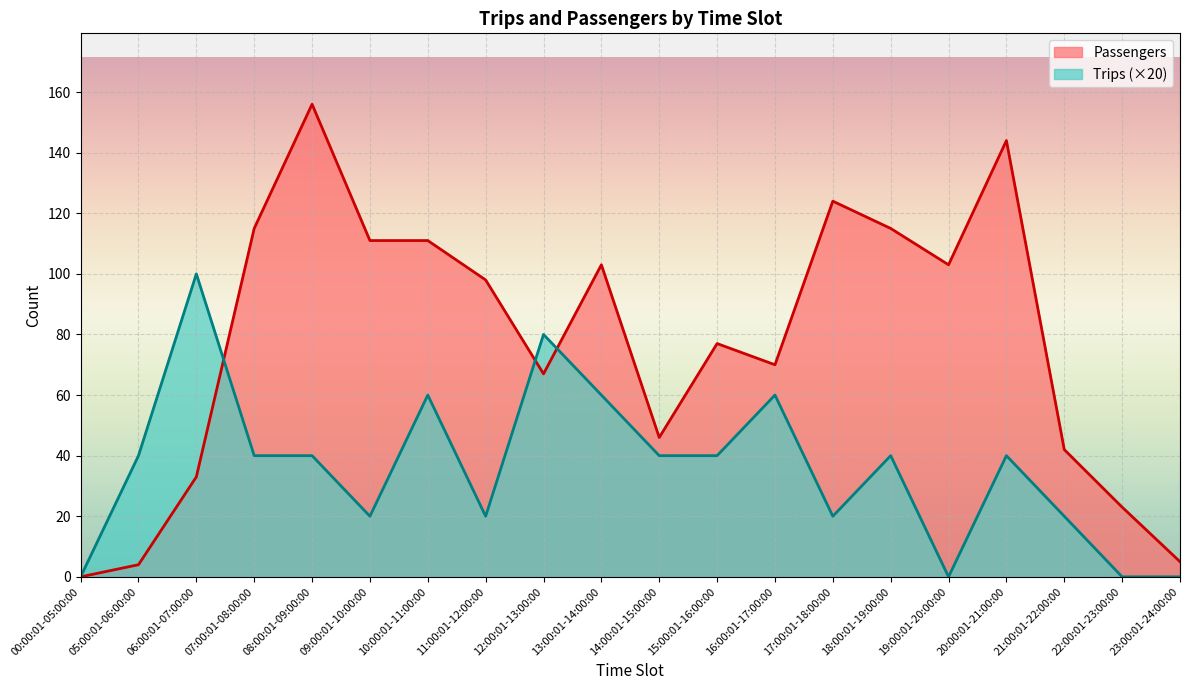

How many categories are shown in the chart?

20